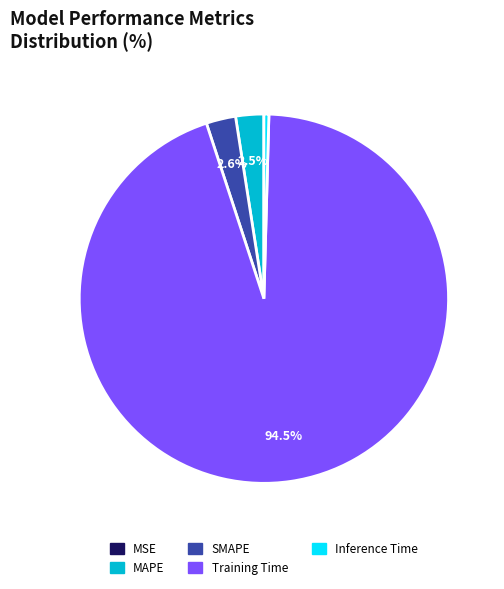

Which slice is the largest?

Training Time